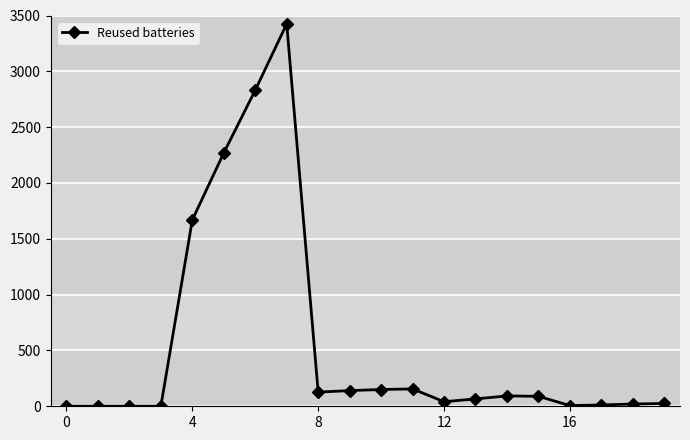

True or false: the data has more than 0 interior local peaks.

True